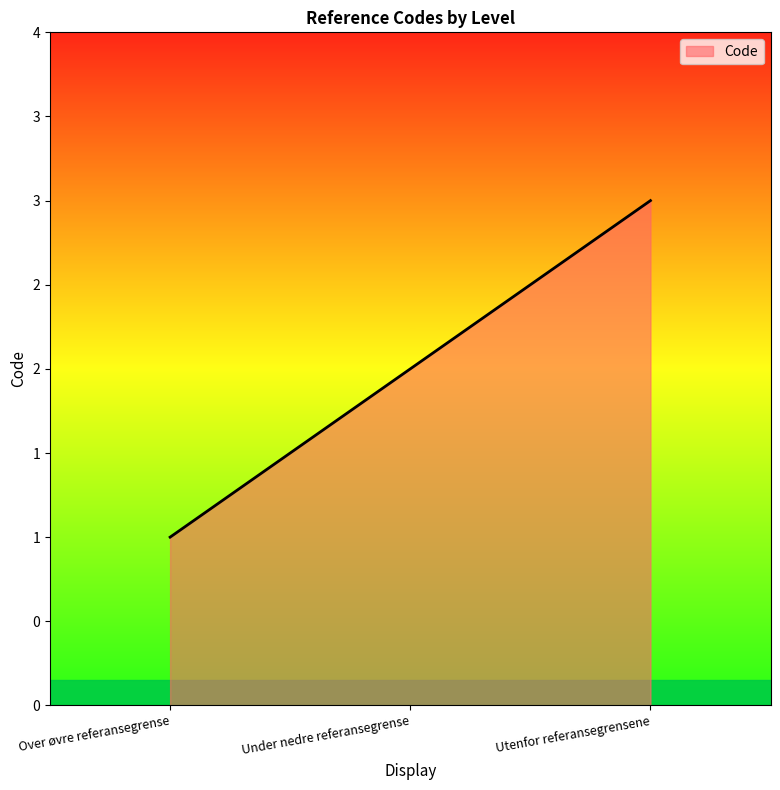

What is the label of the 1st point from the left?

Over øvre referansegrense